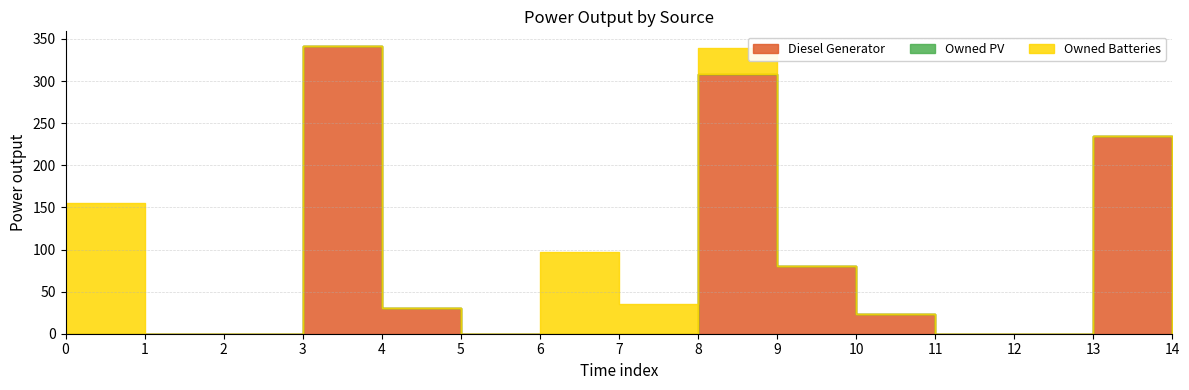

What are all the series names shown in the legend?

Diesel Generator, Owned PV, Owned Batteries